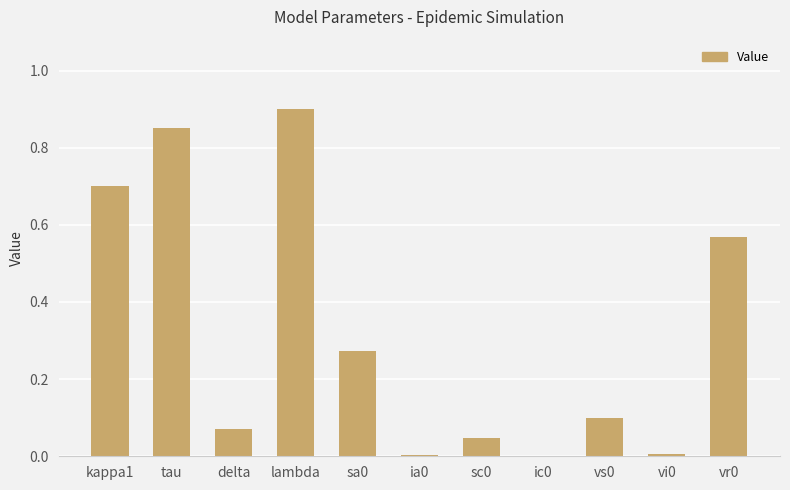

The chart shows a value of 1.2 at kappa1. True or false?

False